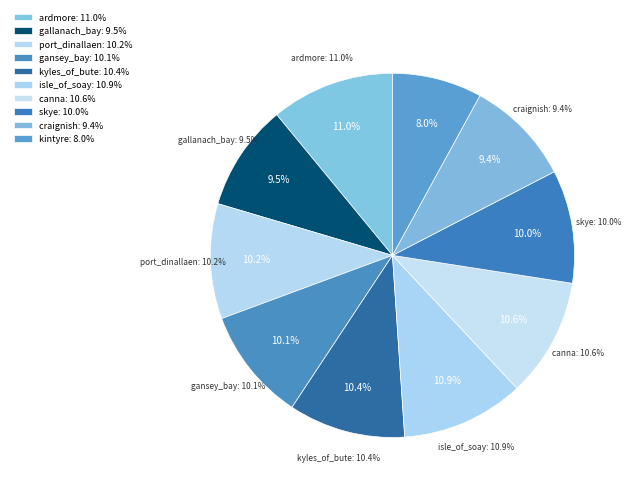

Which slice is the largest?

ardmore